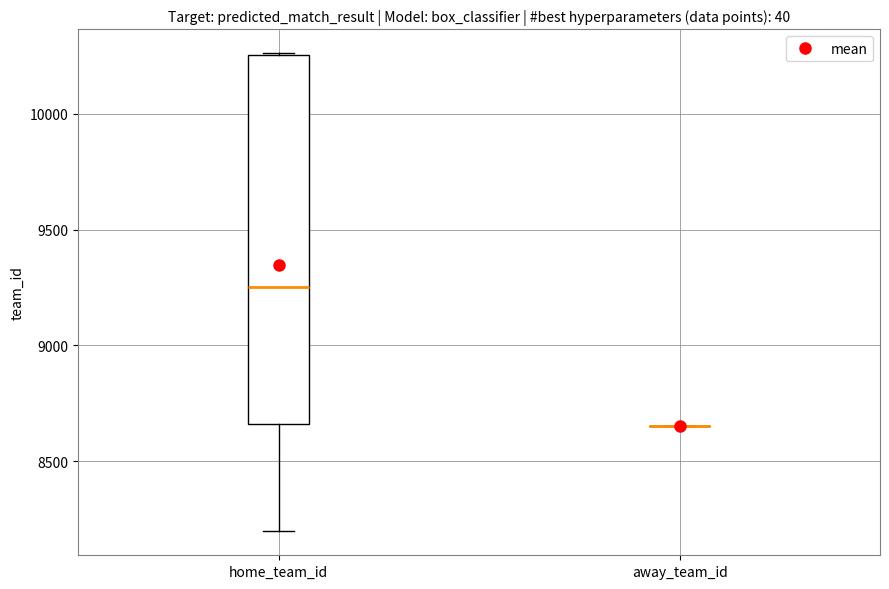

Reading left to right, read every box against the y-axis: the position of its median line, the range the box covers, and the ends of its whiskers. The values are not printed on the chart, so give them approximately, as read against the axis.

home_team_id: median 9250, box 8650 to 10250, whiskers 8200 to 10250
away_team_id: box collapsed to a line at 8650, whiskers 8650 to 8650